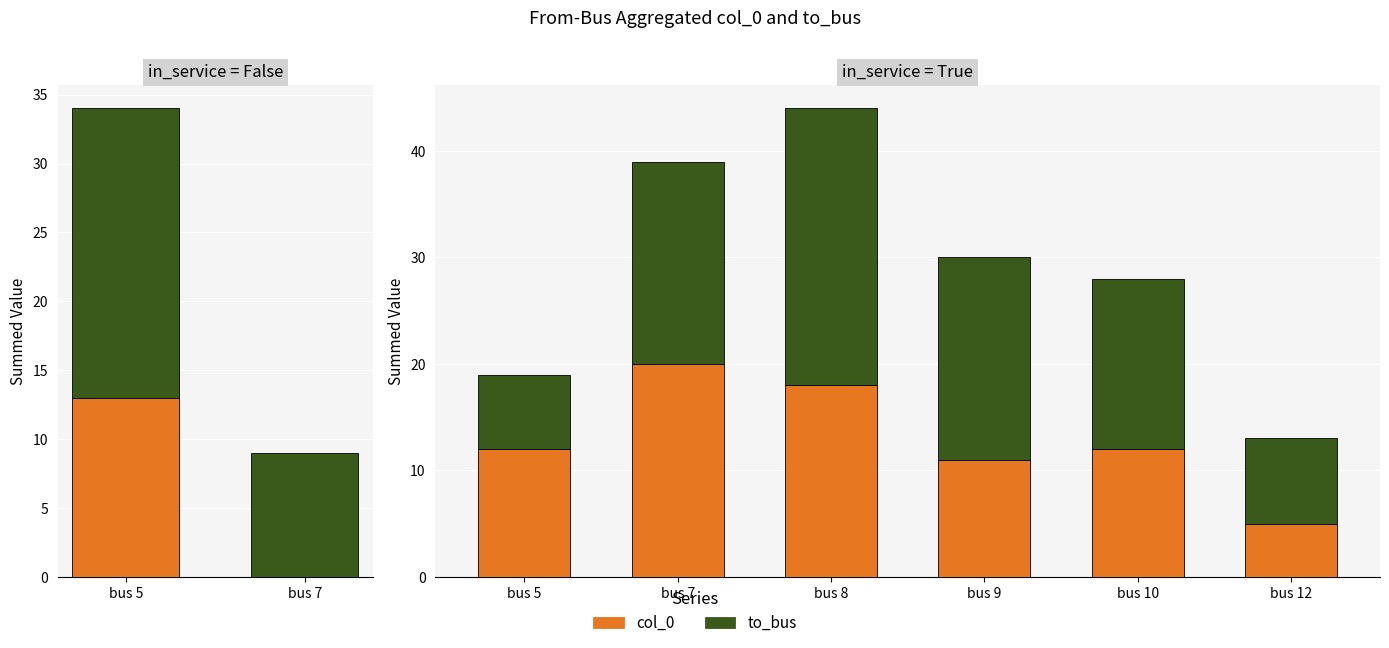

The value of col_0 at bus 7 is 26. True or false?

False